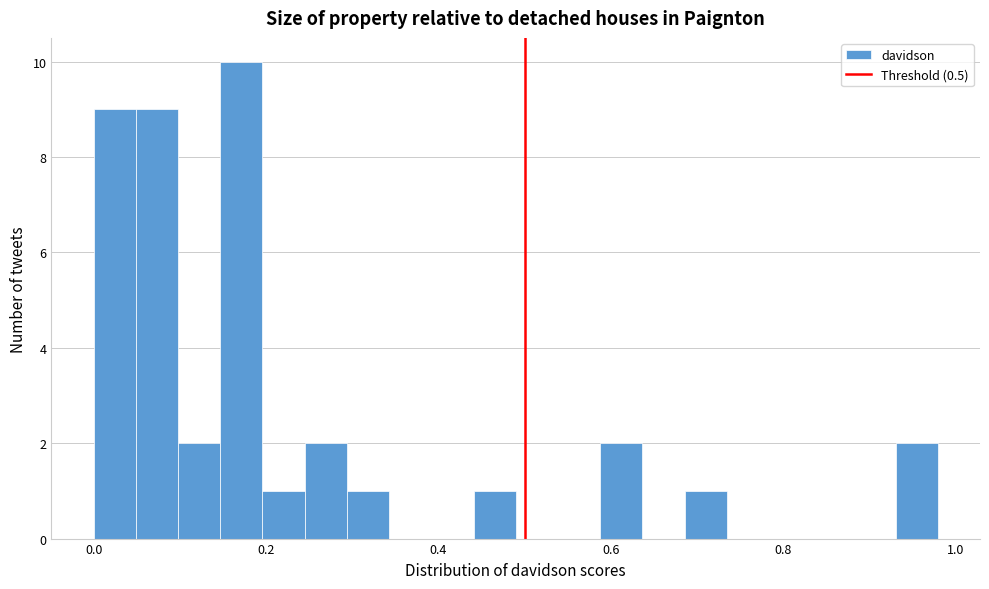

Read against the x-axis, roughly where is the centre of the tallest bar?

0.18